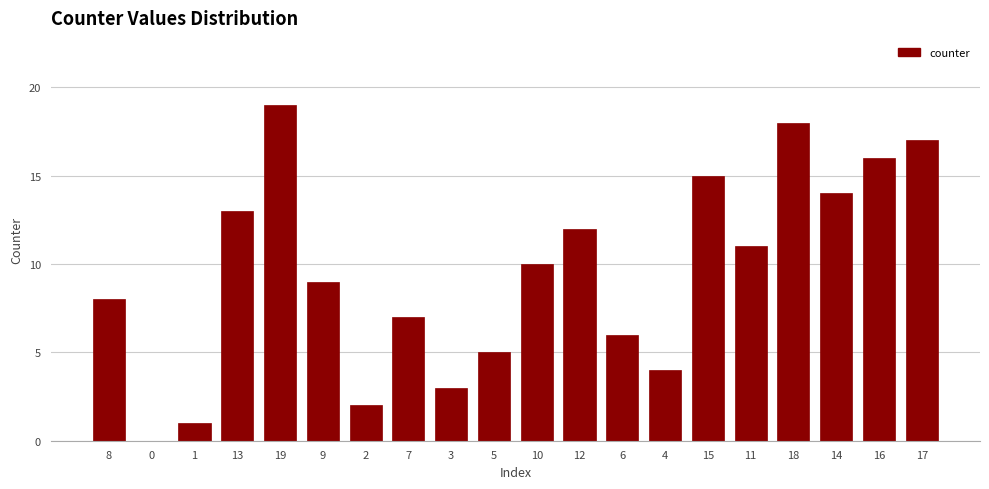

Reading left to right, transcribe all the data shown in this chart.

8=8	0=0	1=1	13=13	19=19	9=9	2=2	7=7	3=3	5=5	10=10	12=12	6=6	4=4	15=15	11=11	18=18	14=14	16=16	17=17